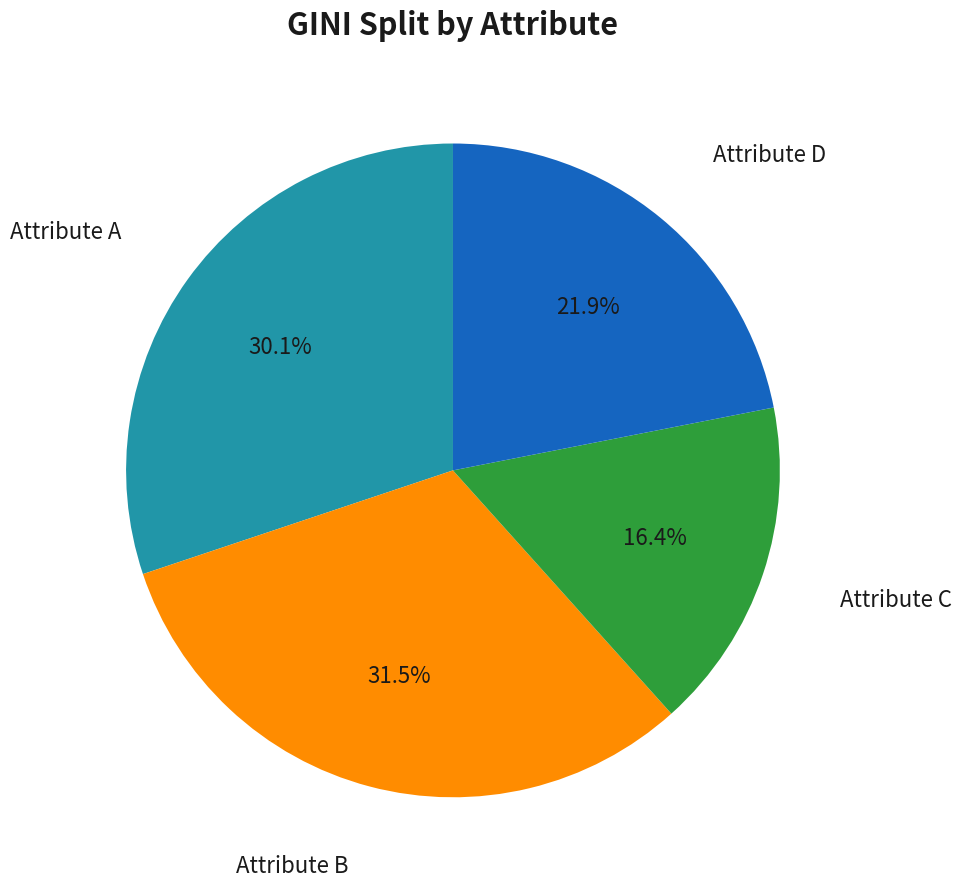

To the nearest percent, what portion does Attribute D represent?

22%